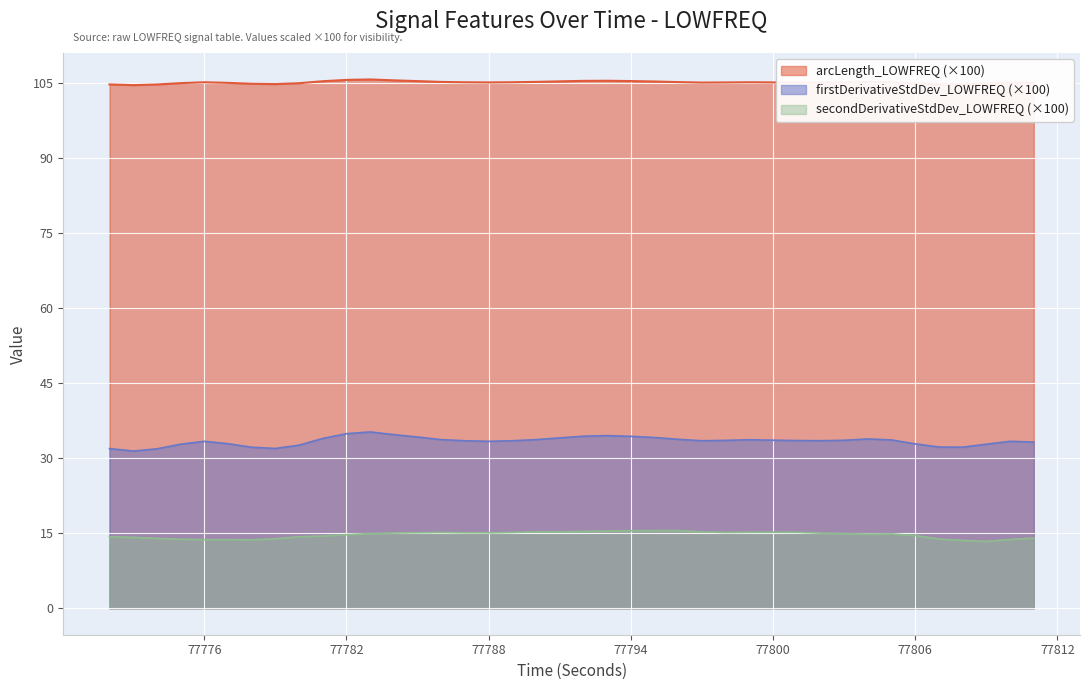

What is the value of the firstDerivativeStdDev_LOWFREQ point at the 9th from the left?

32.6